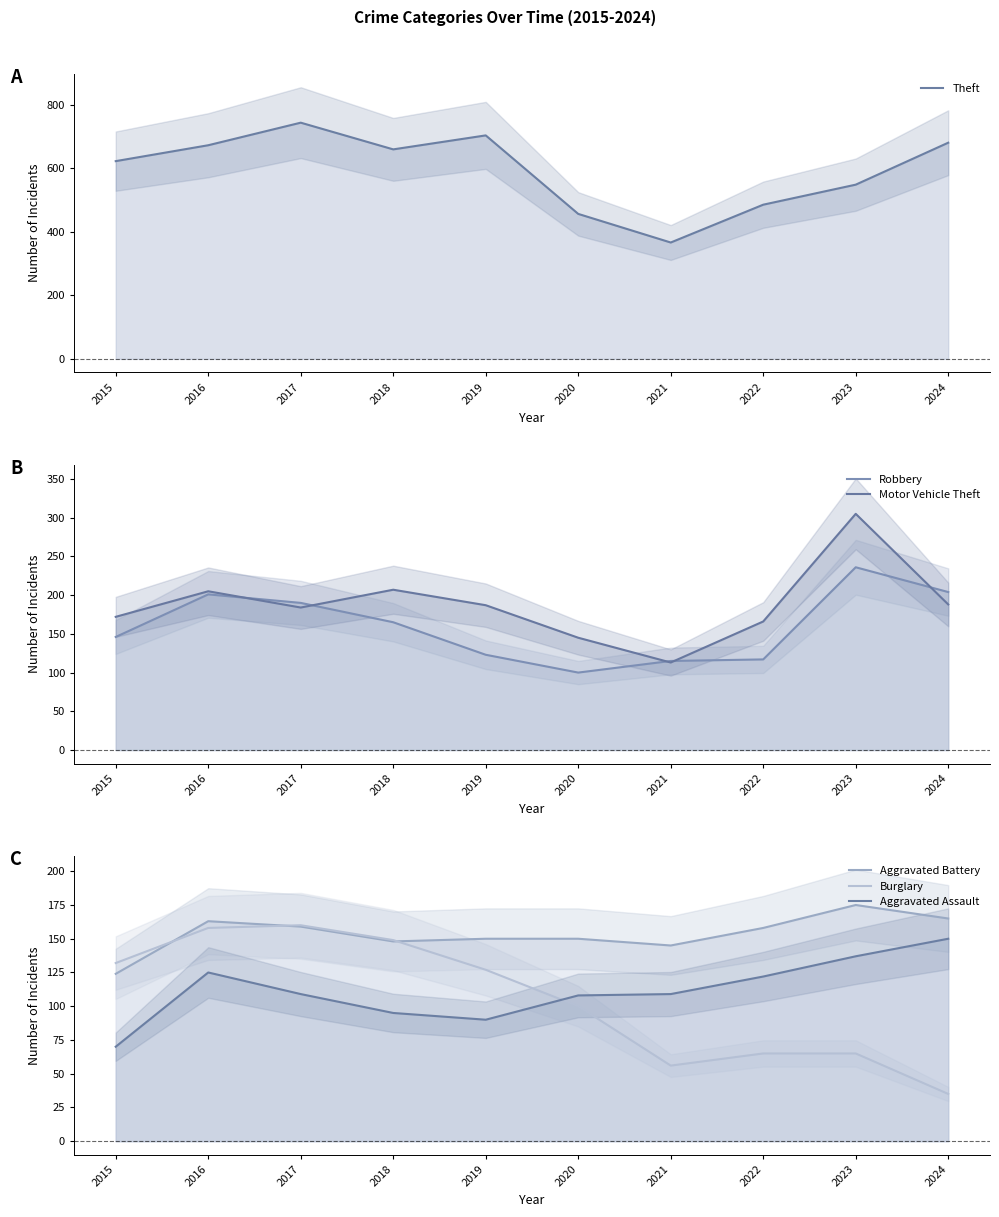

Between 2015 and 2022, which series saw the biggest shift?

Theft